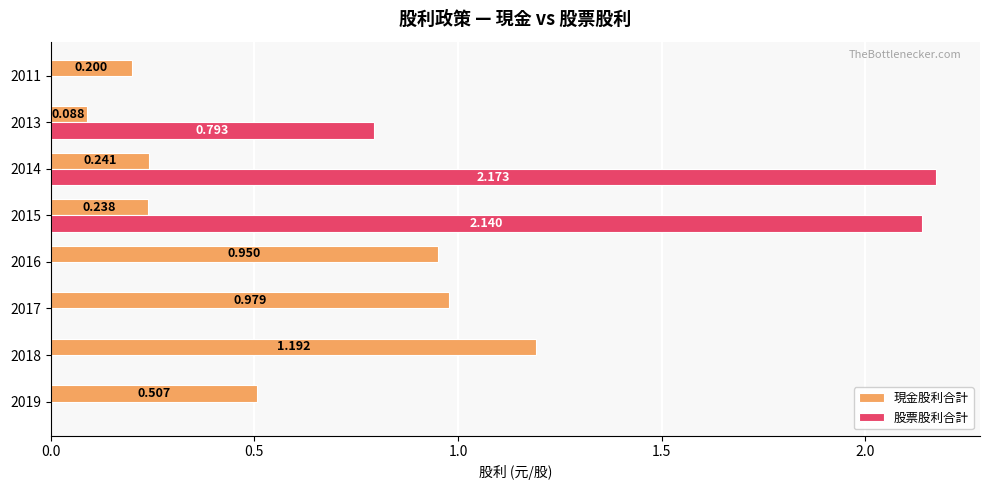

What is the sum of all 現金股利合計 values?

4.4